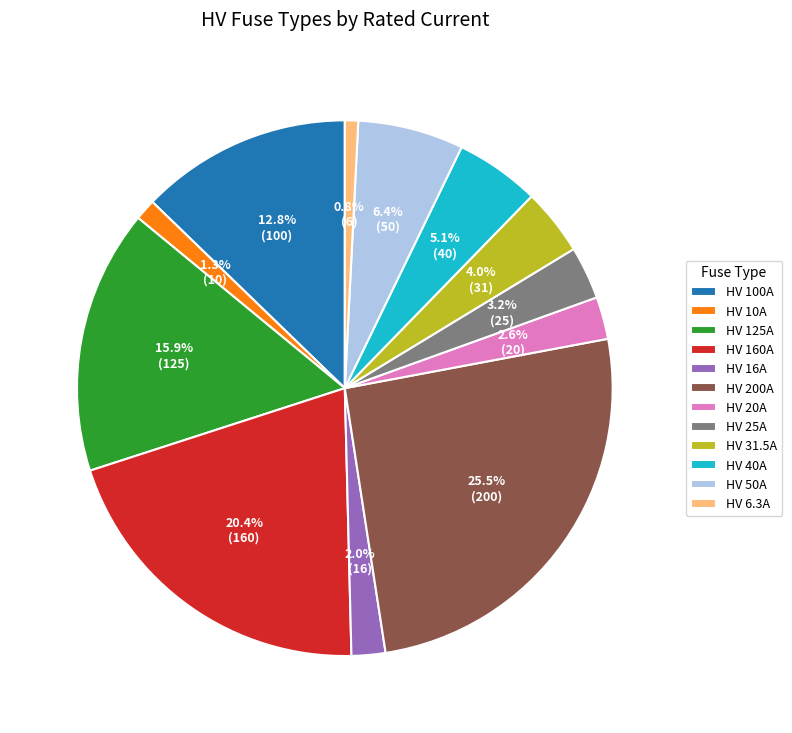

Which has a higher value, HV 31.5A or HV 125A?

HV 125A